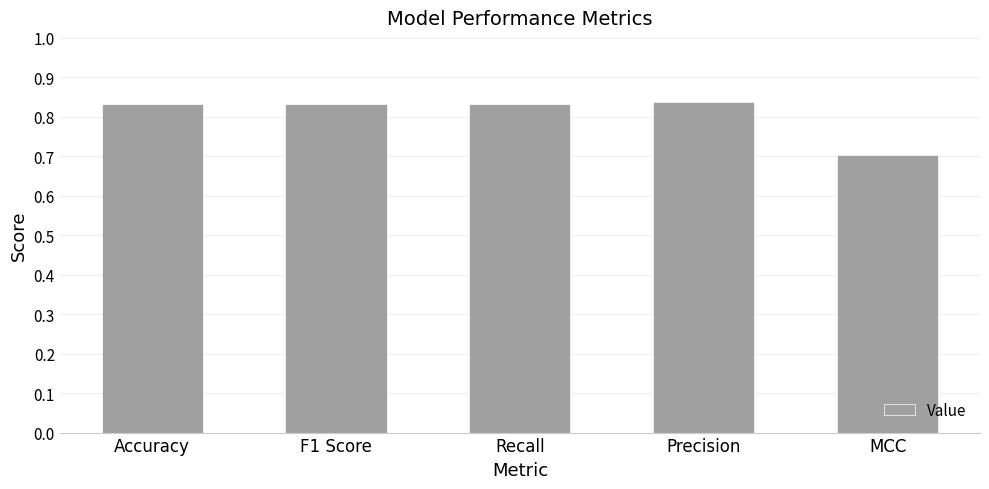

True or false: the data shows 0.3 at Accuracy.

False